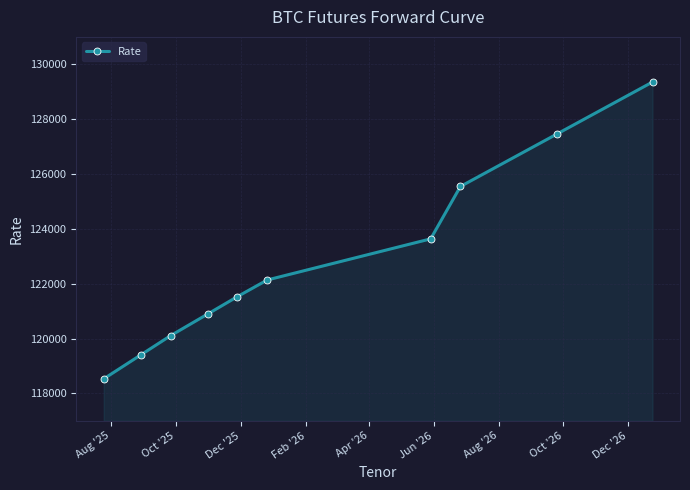

What is the value of the 6th point from the left?

122135